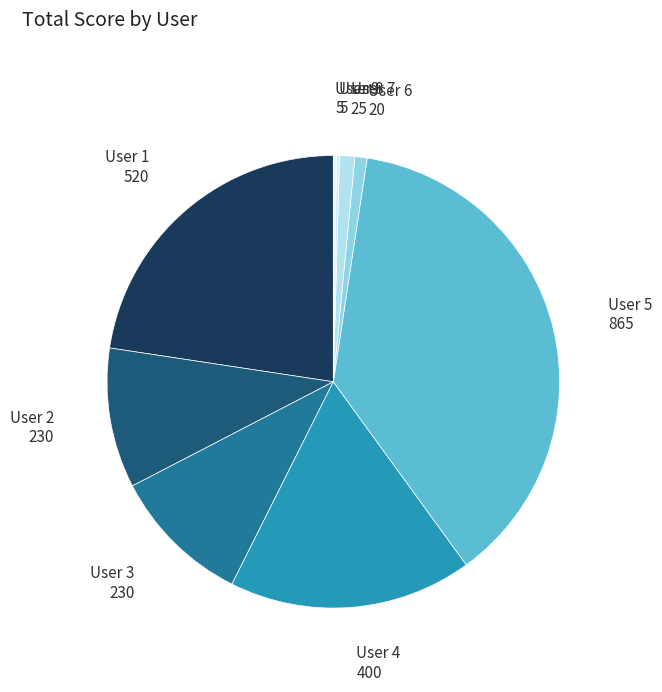

Which slice is the largest?

User 5